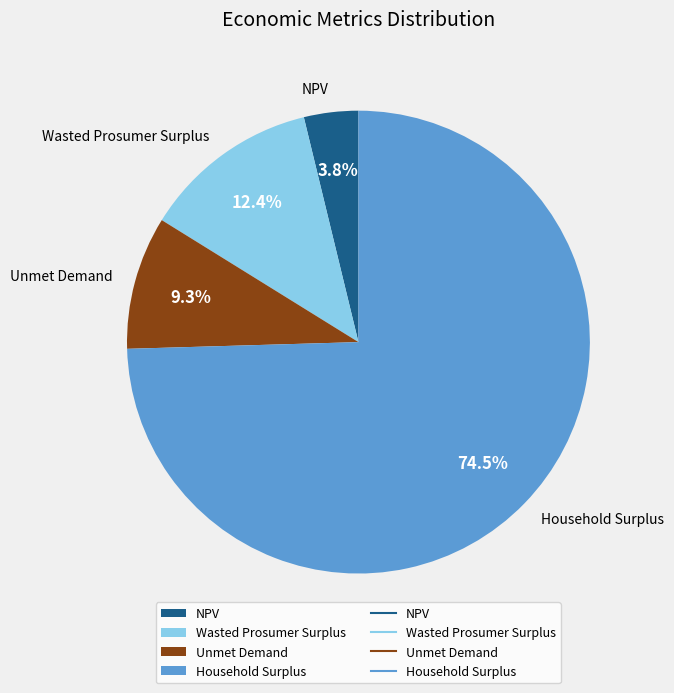

To the nearest percent, what portion does Unmet Demand represent?

9%